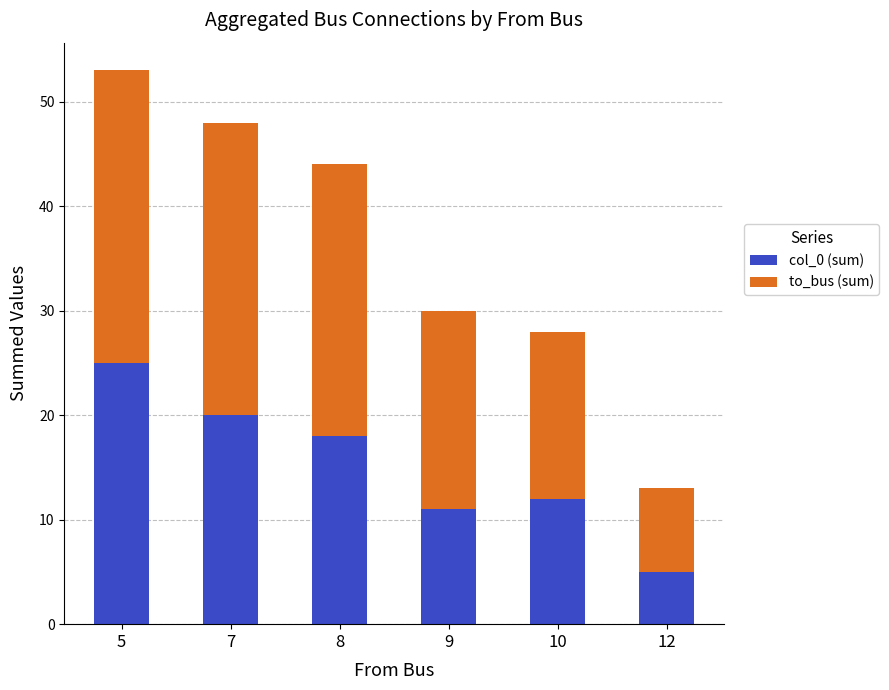

How many data points in col_0 (sum) are less than 18?

3